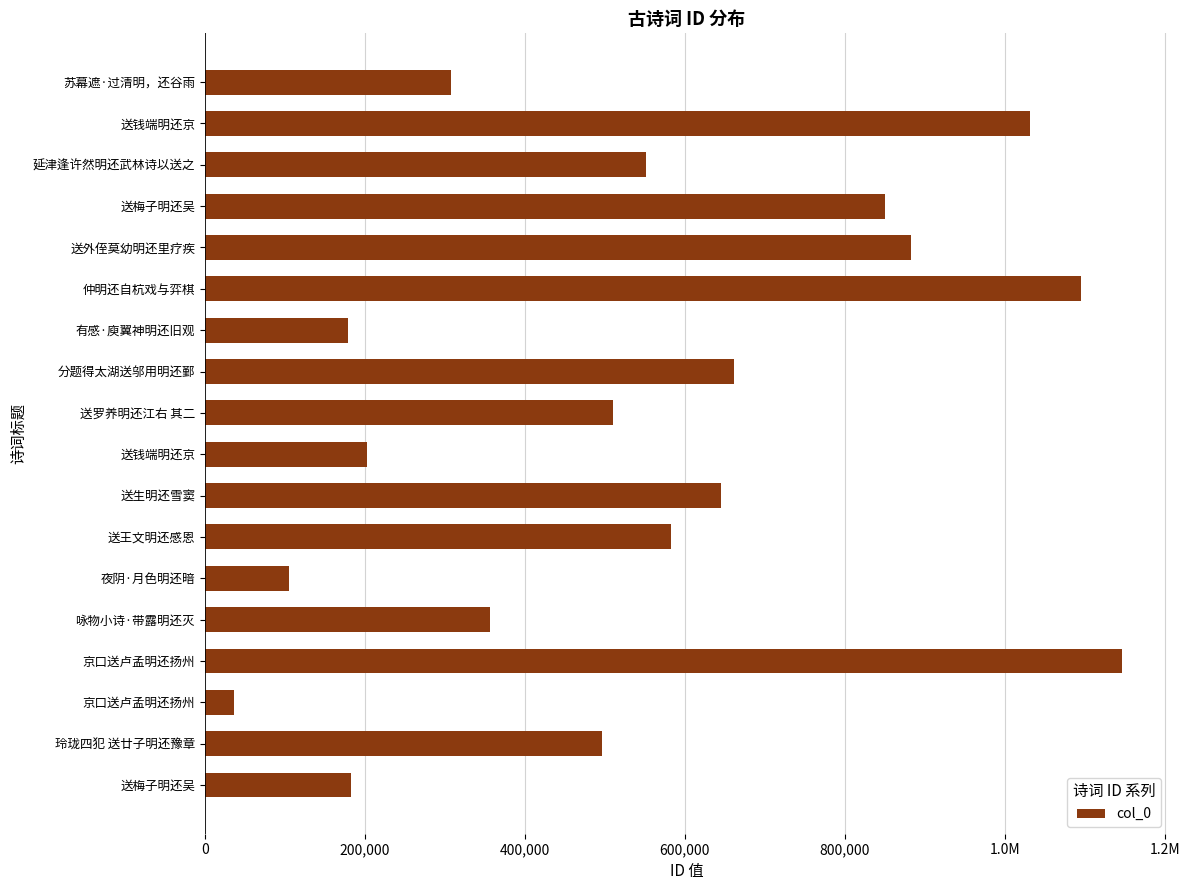

Does the chart contain any negative values?

No